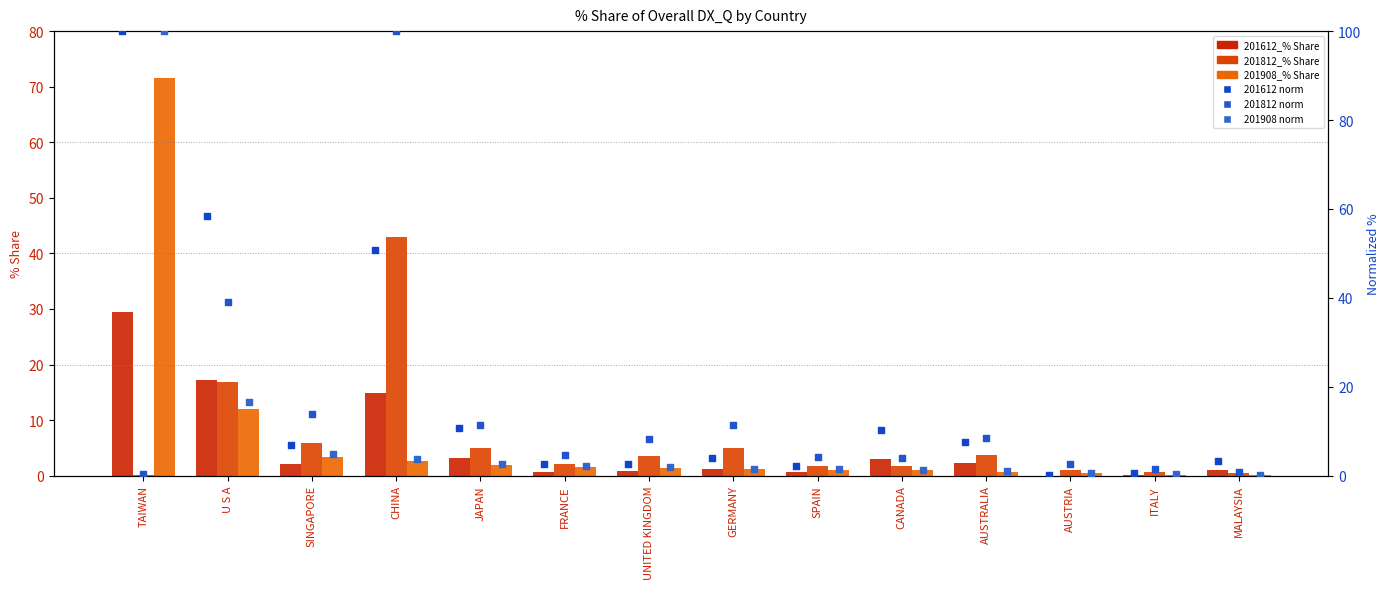

At which category is the sum across all series the highest?

TAIWAN